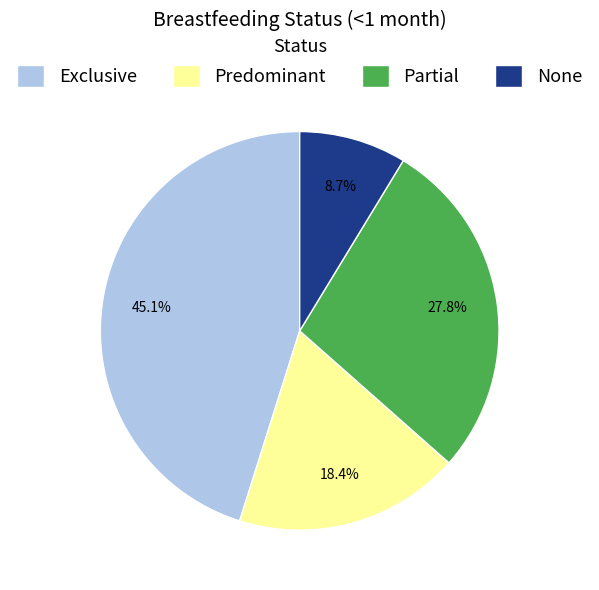

Combined, do Exclusive and Predominant account for over 50%?

Yes